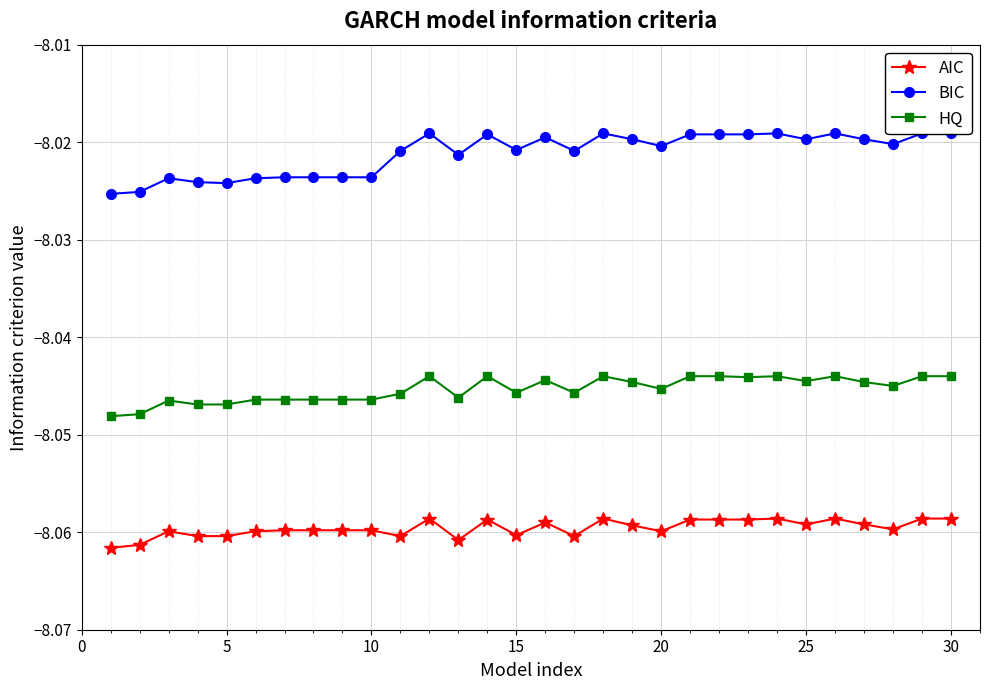

List the series in order of their overall mean, highest first.

BIC, HQ, AIC